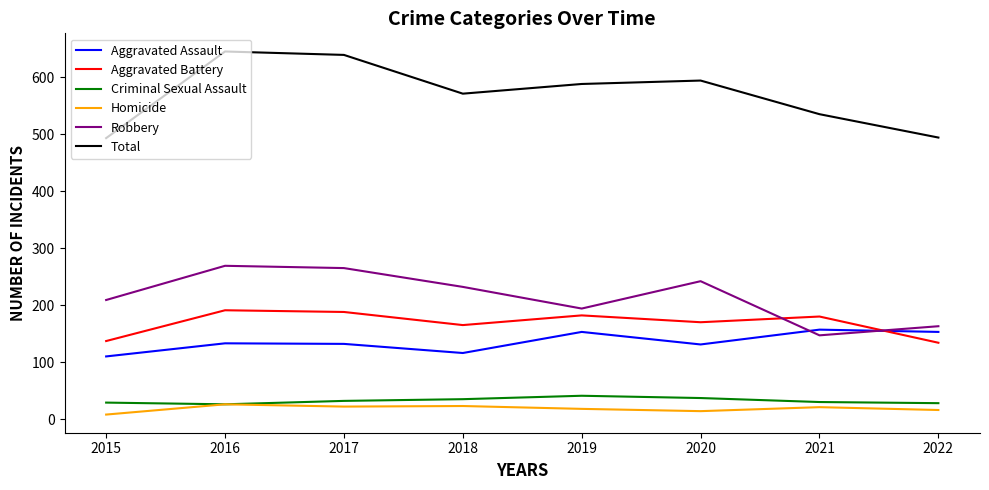

What is the spread (max minus min) of values at 2021?

514